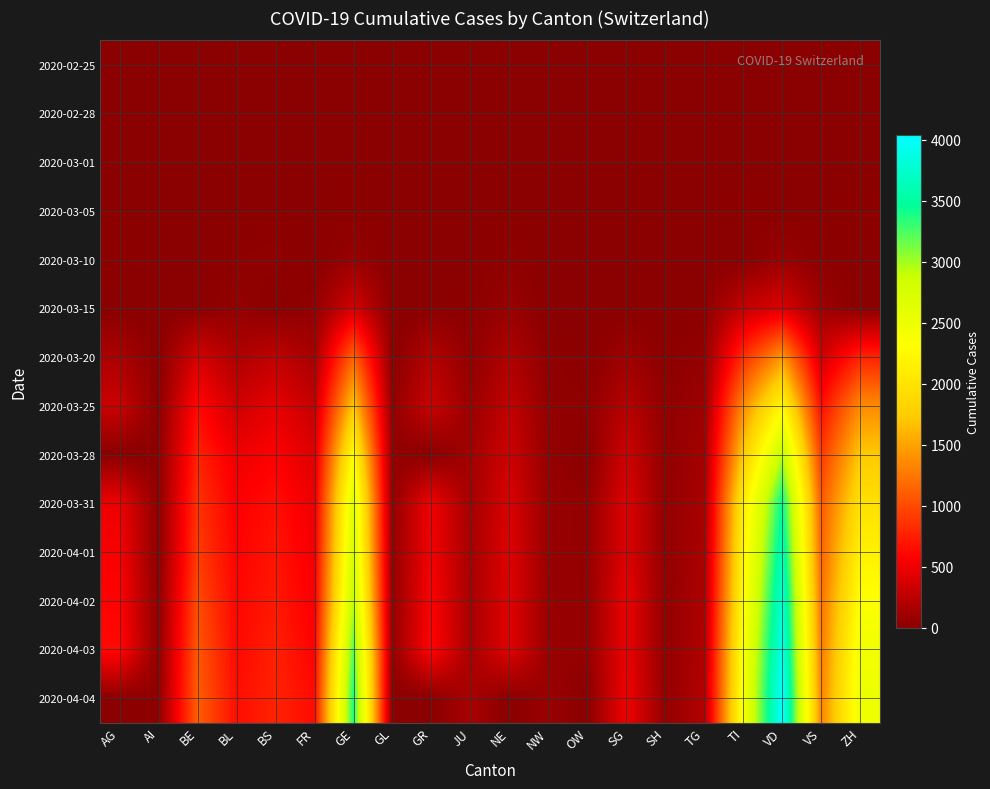

At GR, list the series in order from largest to smallest.

2020-04-03, 2020-04-02, 2020-04-01, 2020-03-31, 2020-03-25, 2020-03-20, 2020-02-25, 2020-02-28, 2020-03-01, 2020-03-05, 2020-03-10, 2020-03-15, 2020-03-28, 2020-04-04